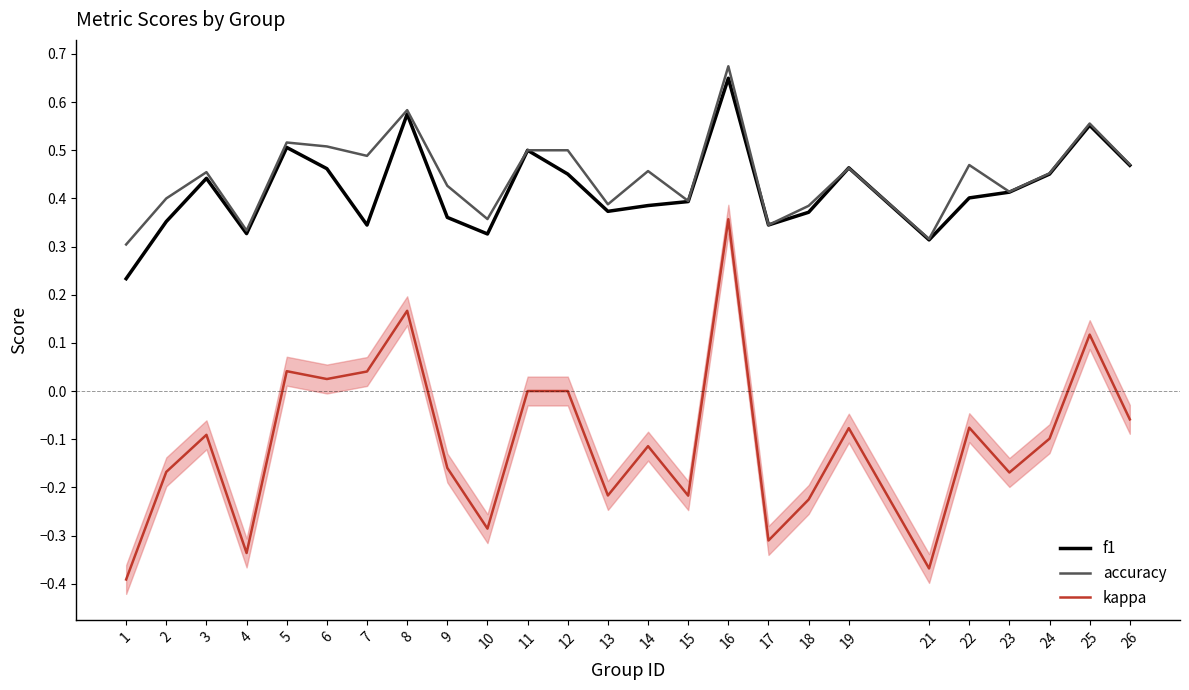

Which series has the largest range (max minus min)?

kappa